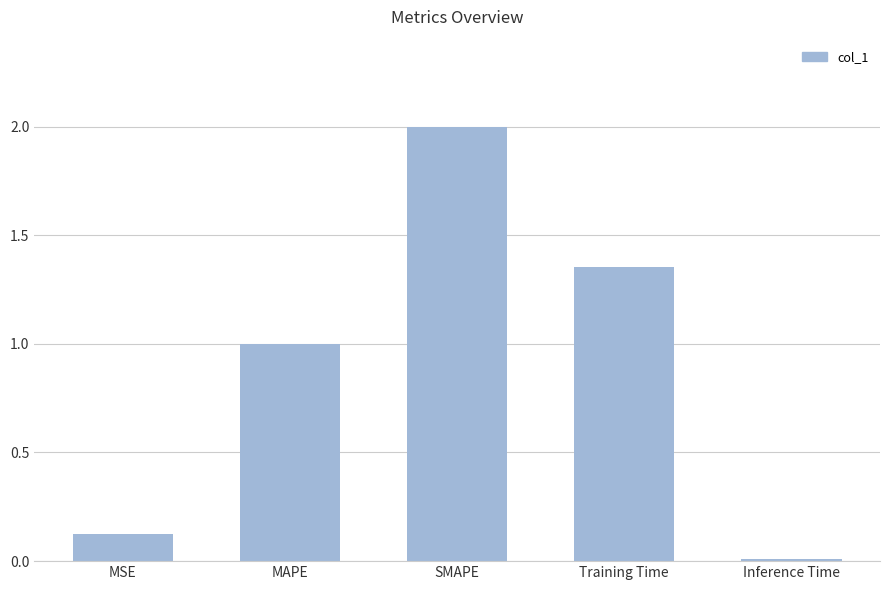

The chart shows a value of 1.0 at MAPE. True or false?

True